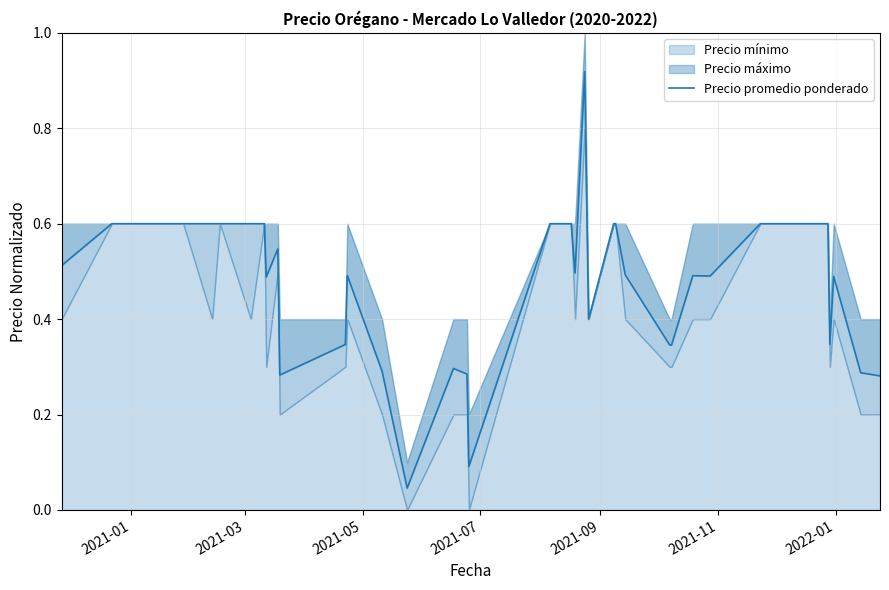

True or false: the data has more than 2 interior local peaks.

True